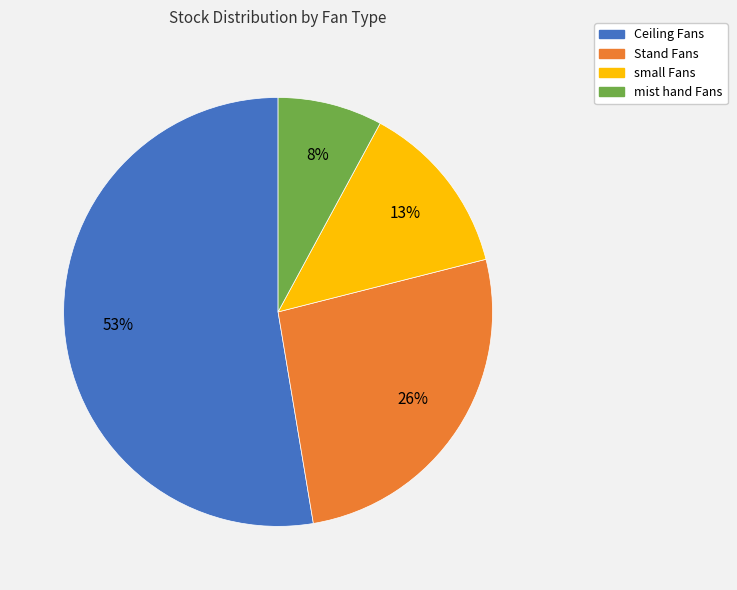

To the nearest percent, what is the combined percentage of mist hand Fans and small Fans?

21%